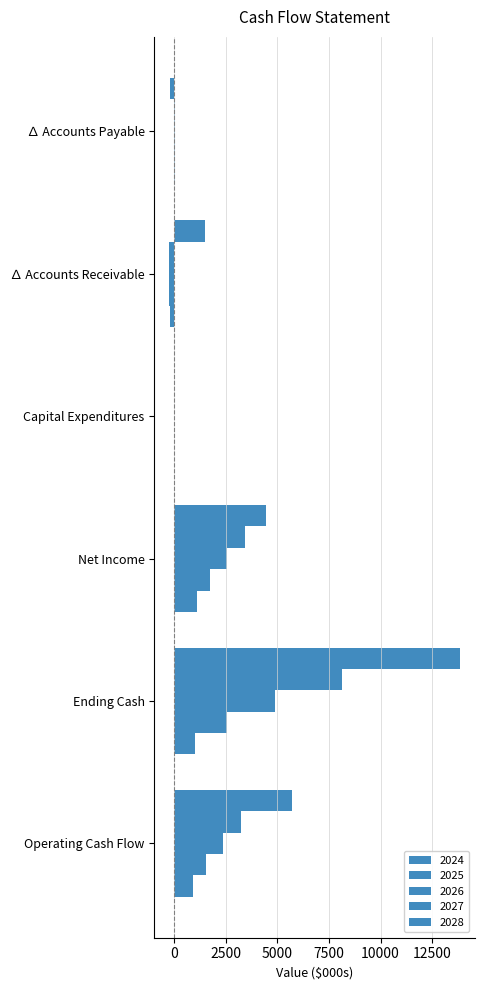

How many distinct data groups are displayed?

5